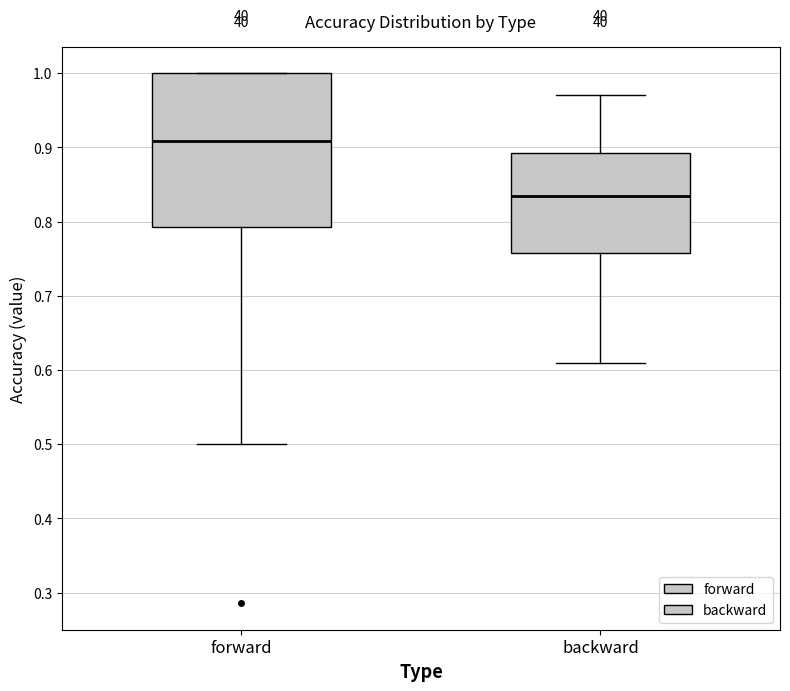

Reading left to right, read every box against the y-axis: the position of its median line, the range the box covers, and the ends of its whiskers. The values are not printed on the chart, so give them approximately, as read against the axis.

forward: median 0.91, box 0.79 to 1.00, whiskers 0.50 to 1.00
backward: median 0.84, box 0.76 to 0.89, whiskers 0.61 to 0.97